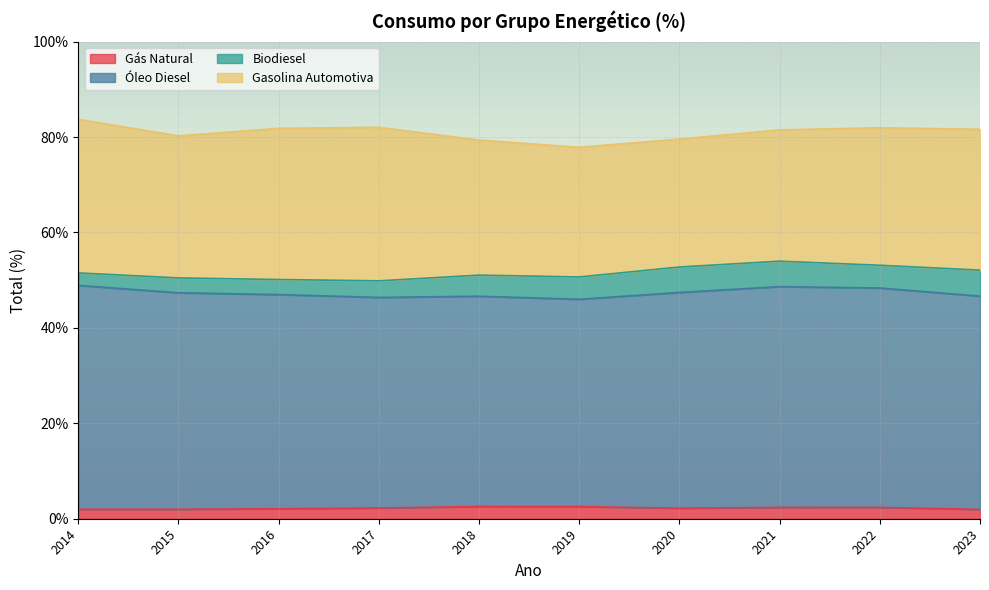

What is the lowest value of the Gás Natural series?

2.0